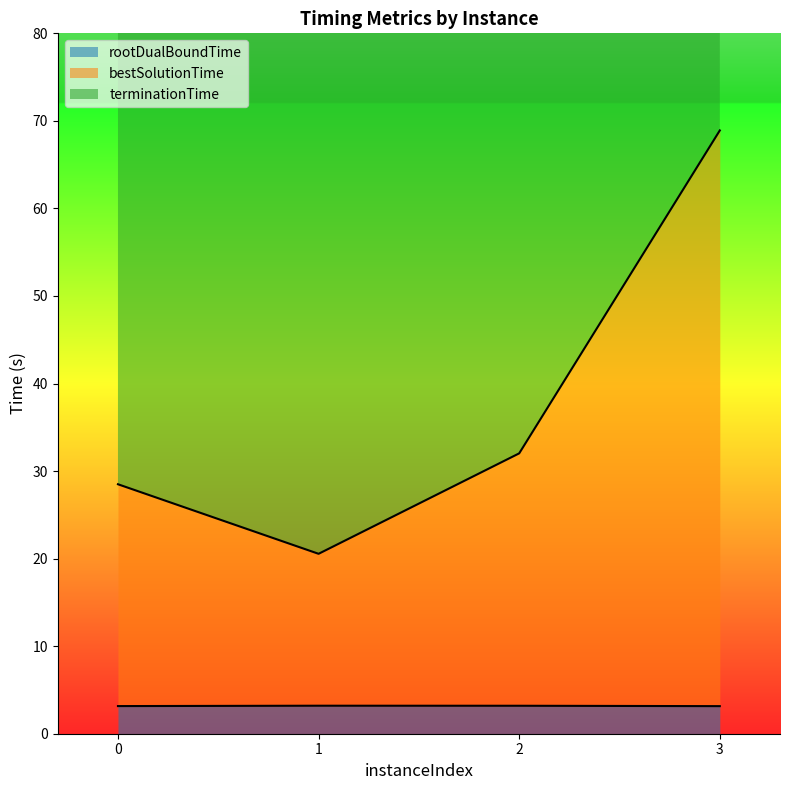

Rank the categories by bestSolutionTime value from lowest to highest.

1, 0, 2, 3